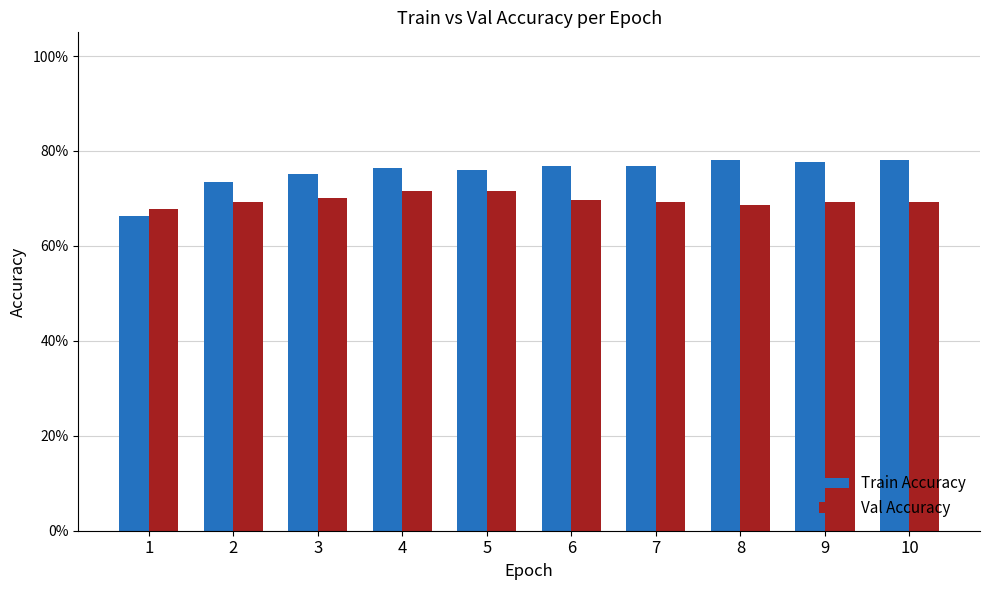

Rank the series by their maximum value, from highest to lowest.

Train Accuracy, Val Accuracy